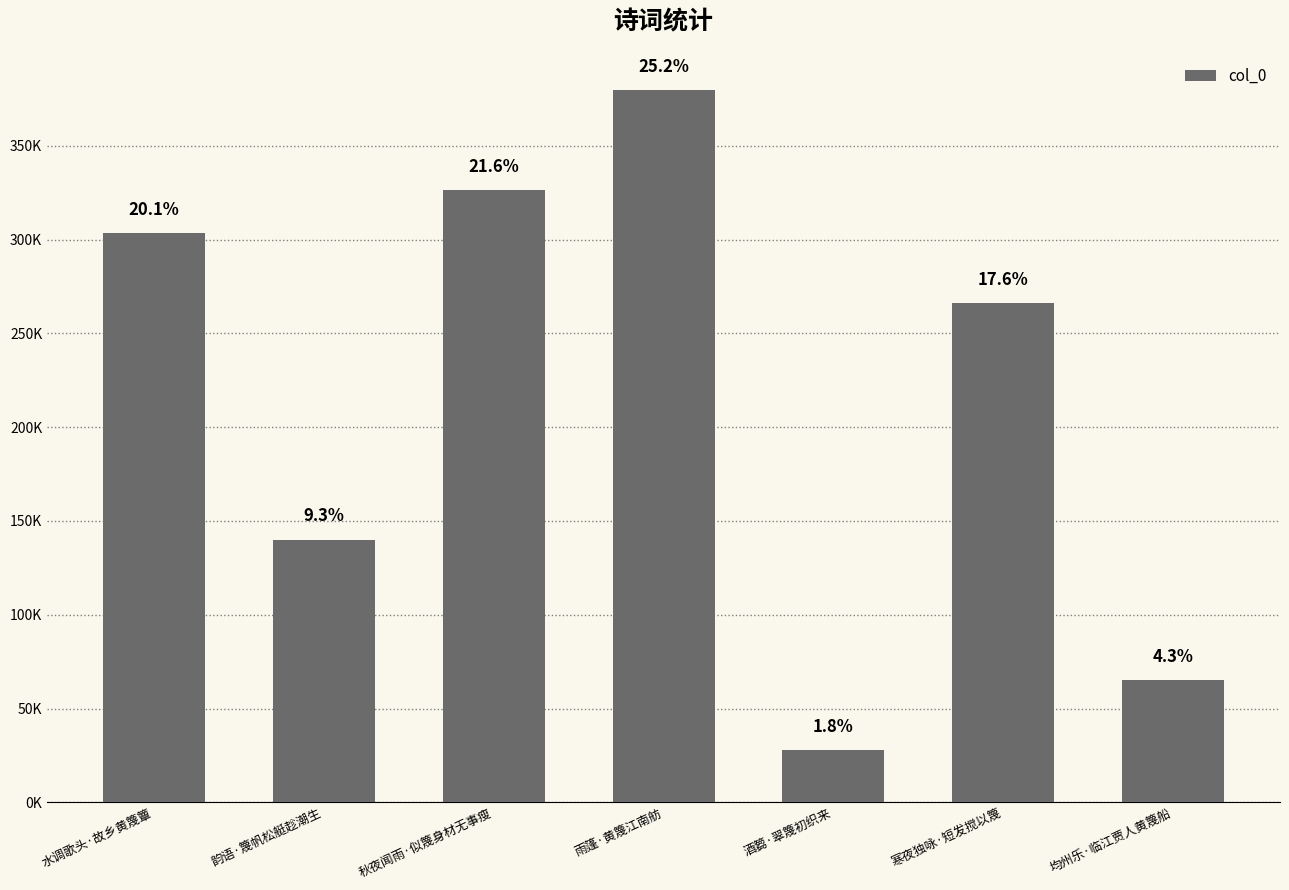

How many values exceed 266000?

3